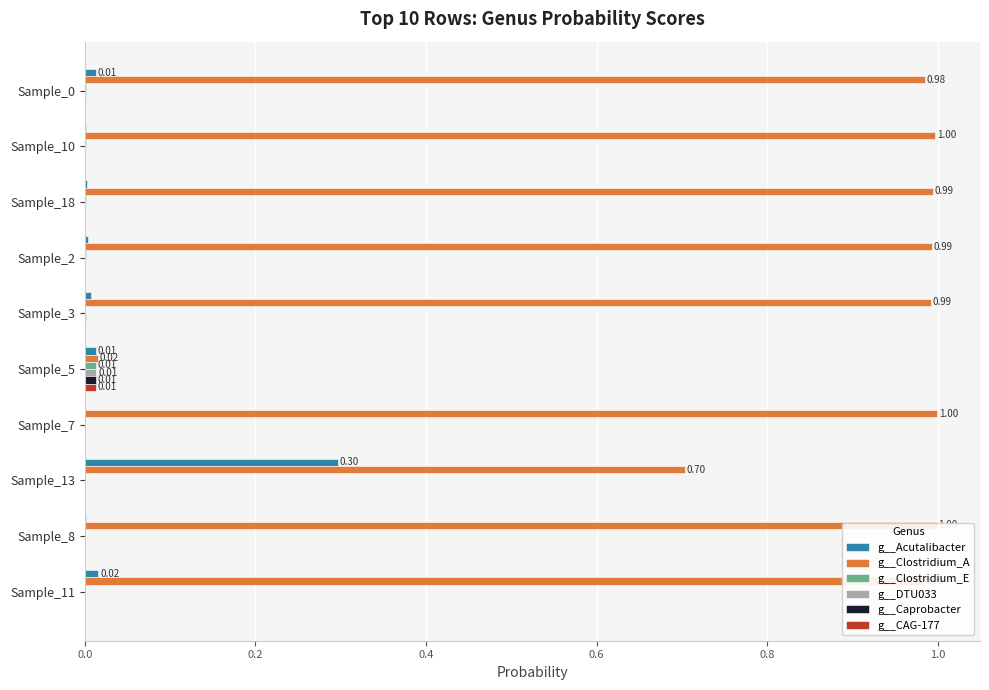

Which series has the largest total across all categories?

g__Clostridium_A